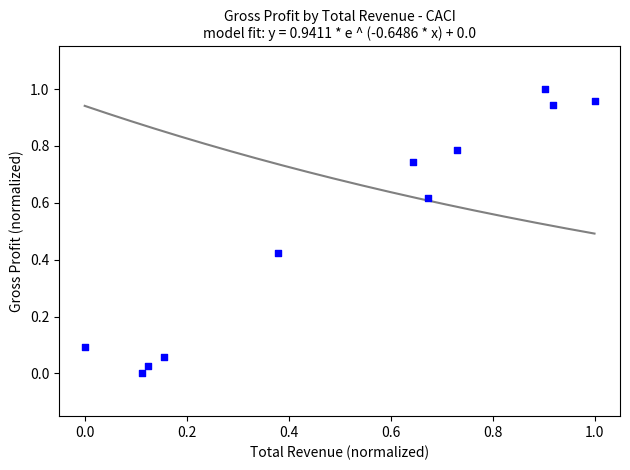

What is the average X value?

0.5